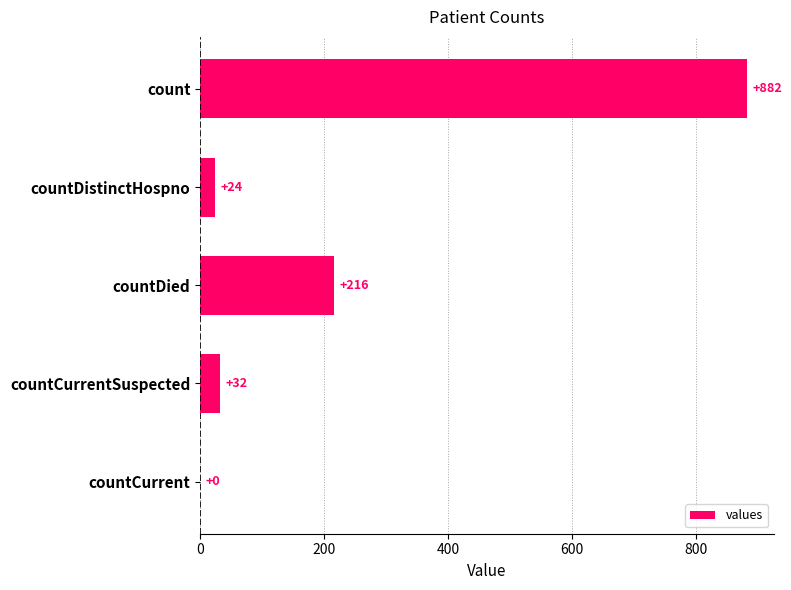

Are the bars grouped side by side (vs. stacked)?

No